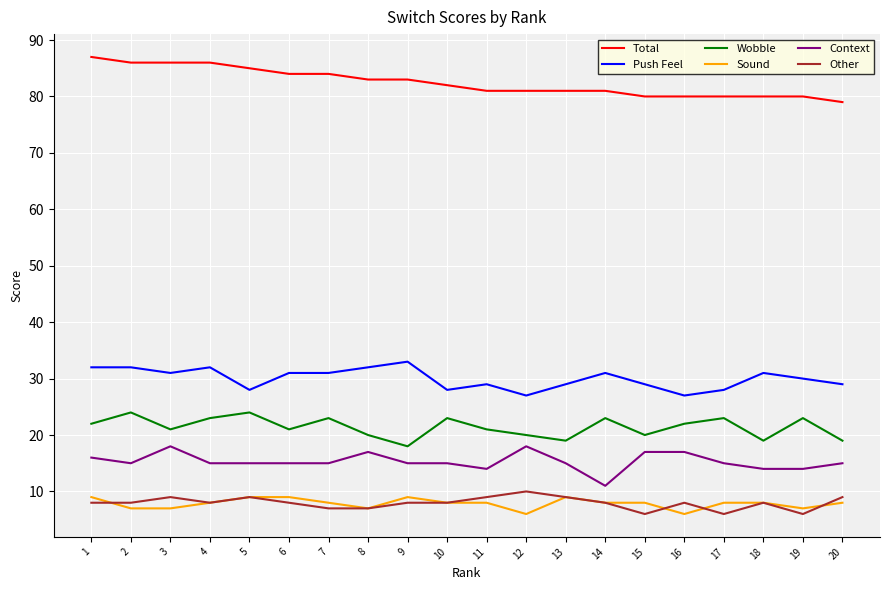

Rank the series at 3 from lowest to highest value.

Sound, Other, Context, Wobble, Push Feel, Total